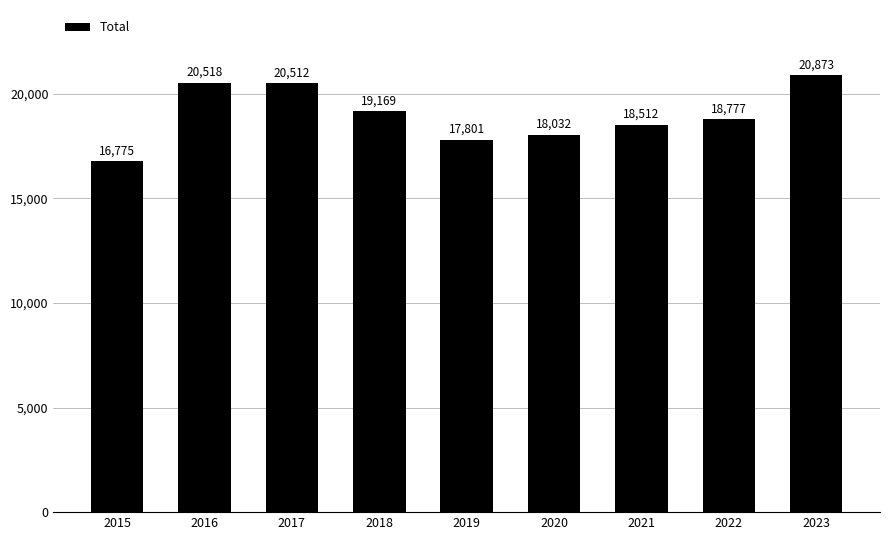

Between 2016 and 2019, which is larger?

2016